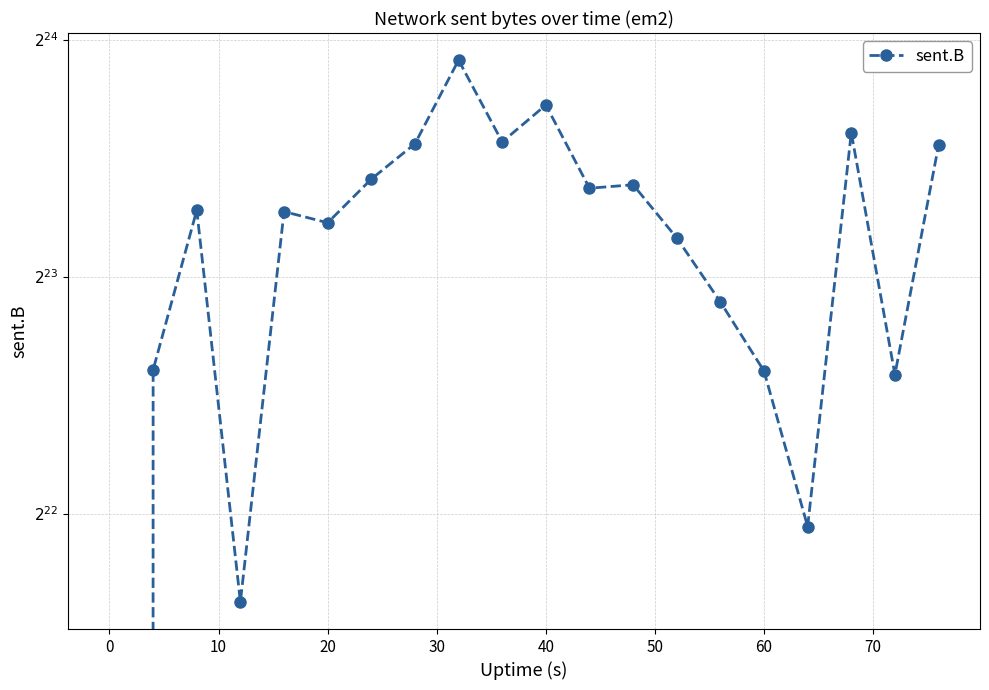

How many interior local valleys (lower than both neighbors) does the data have?

6